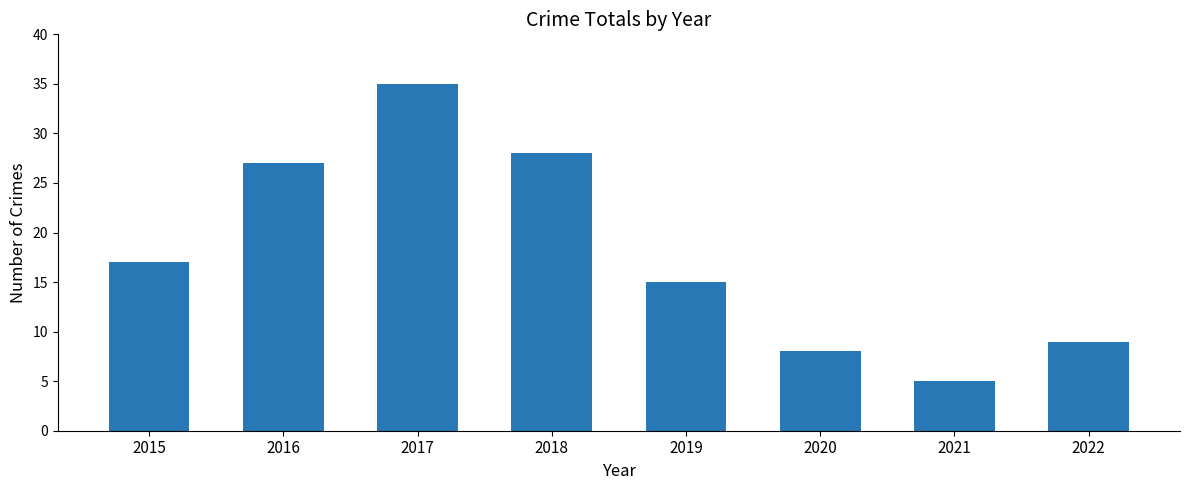

Reading left to right, what are all the values shown in this chart?

17	27	35	28	15	8	5	9